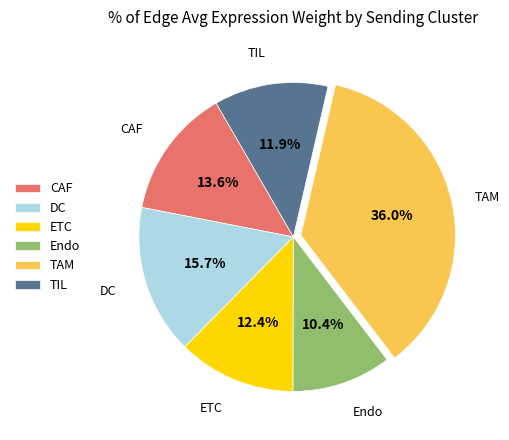

Count the number of slices in the pie.

6